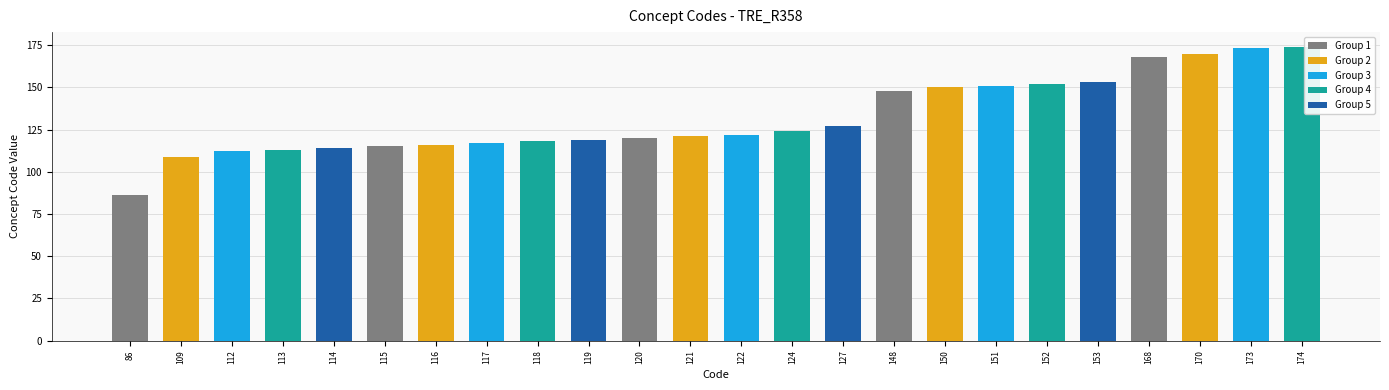

The chart shows a value of 291 at 170. True or false?

False